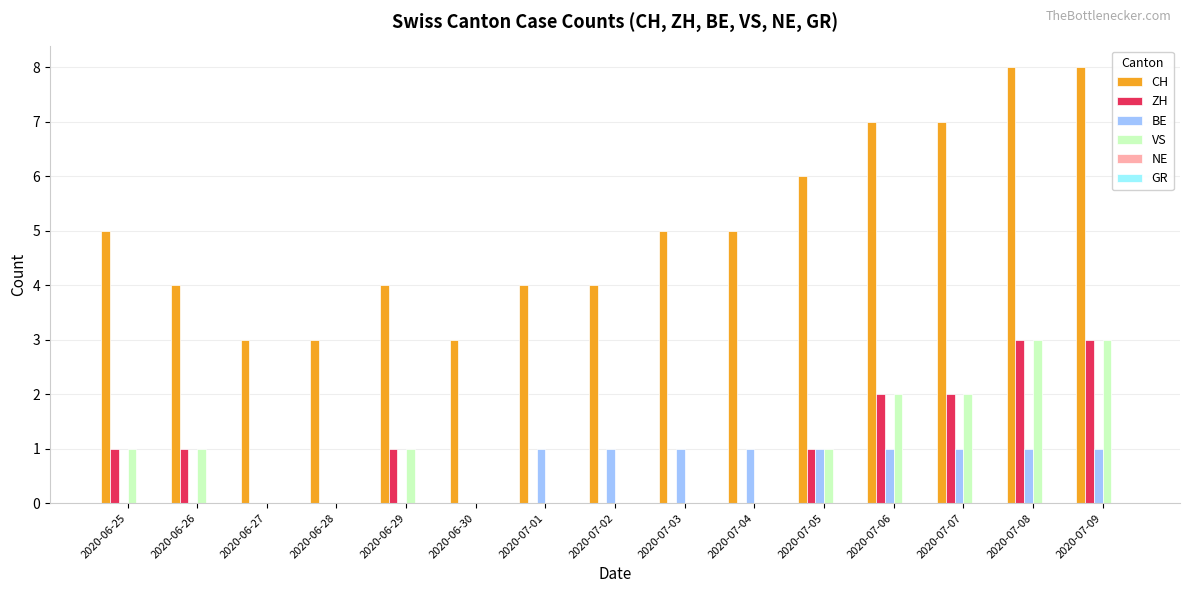

What is the sum of all BE values?

9